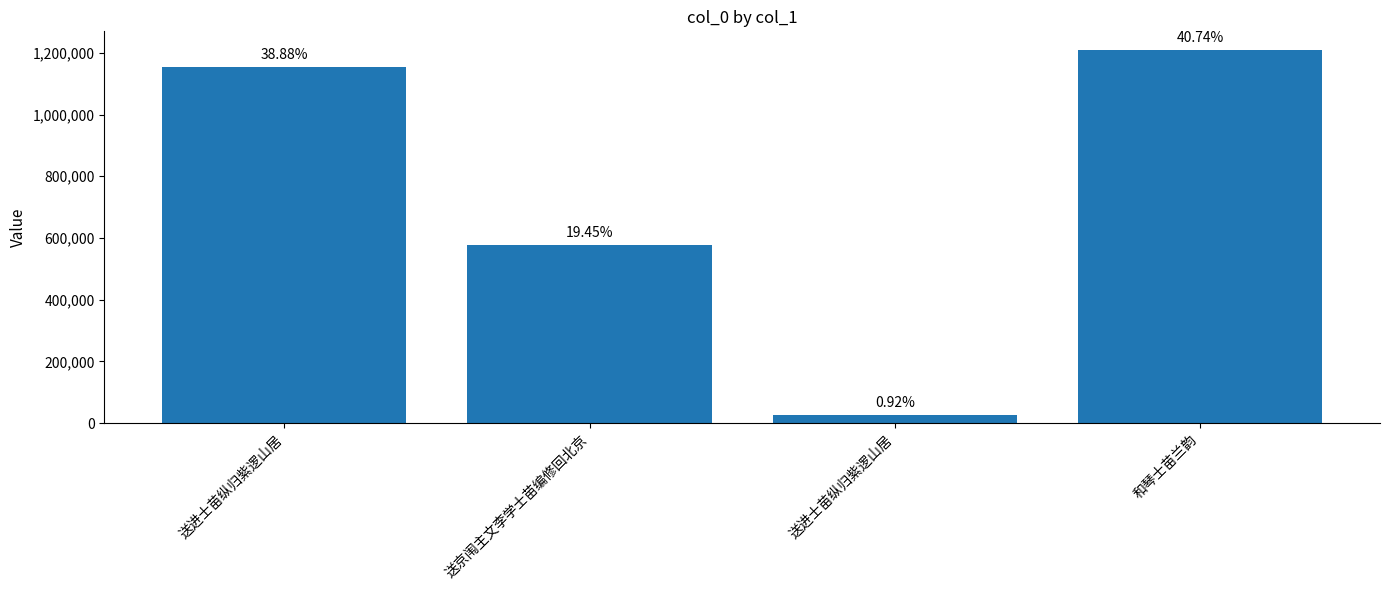

Does the chart contain any negative values?

No